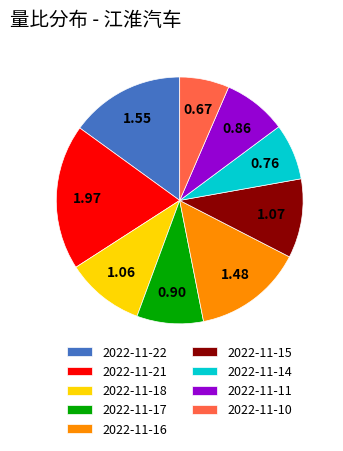

Which slice is the largest?

2022-11-21